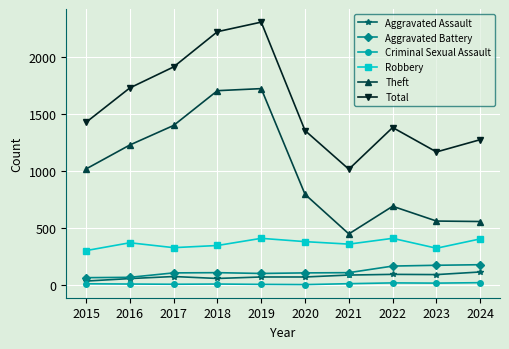

Which series changed the most between 2020 and 2024?

Theft